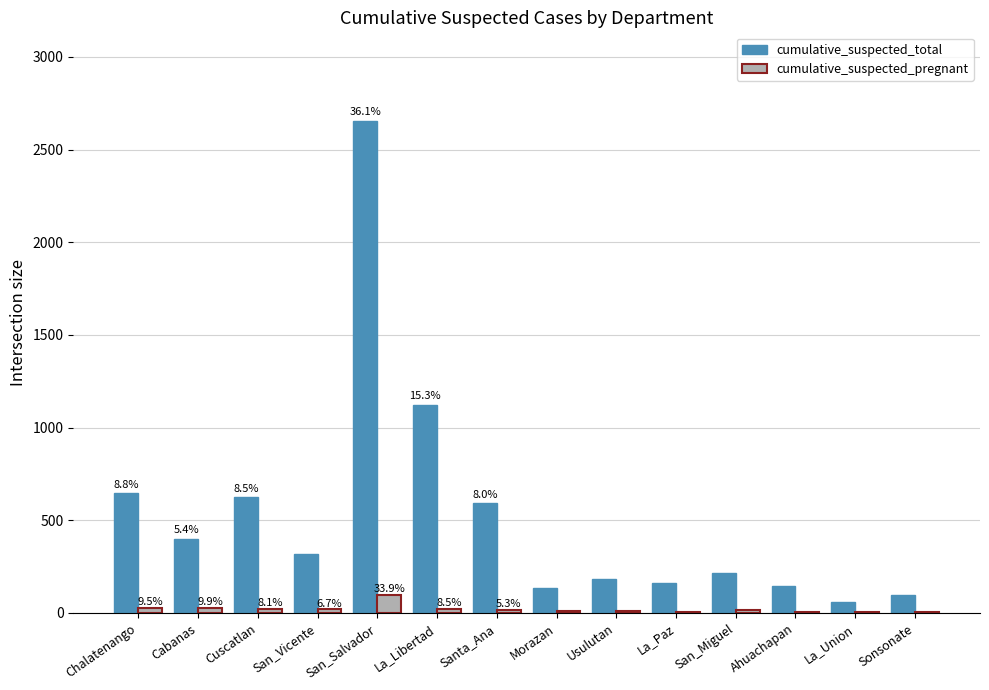

Is the value of cumulative_suspected_pregnant at Ahuachapan greater than the value of cumulative_suspected_total at San_Salvador?

No